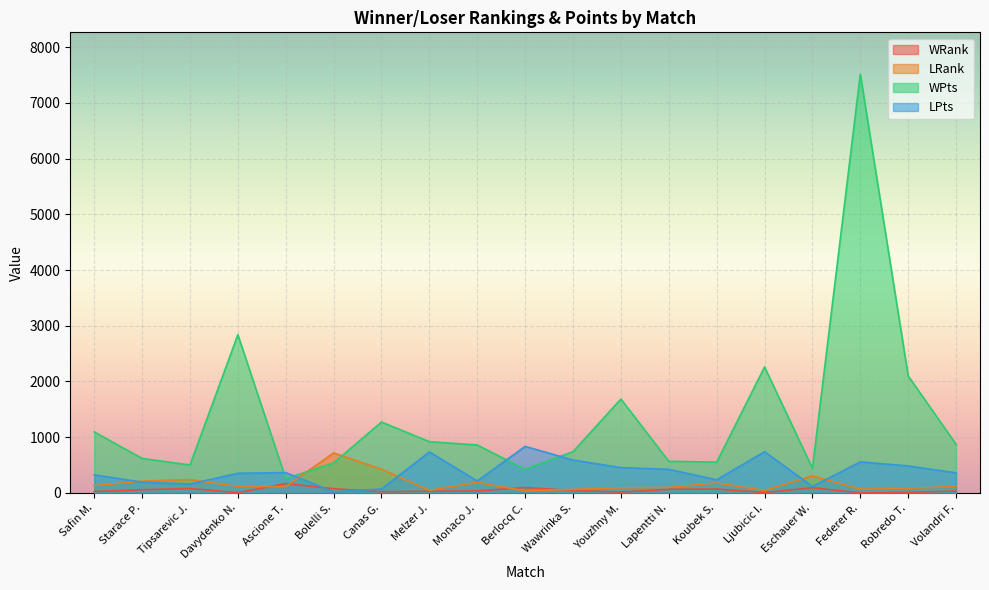

At how many categories does at least one series exceed 6352?

1